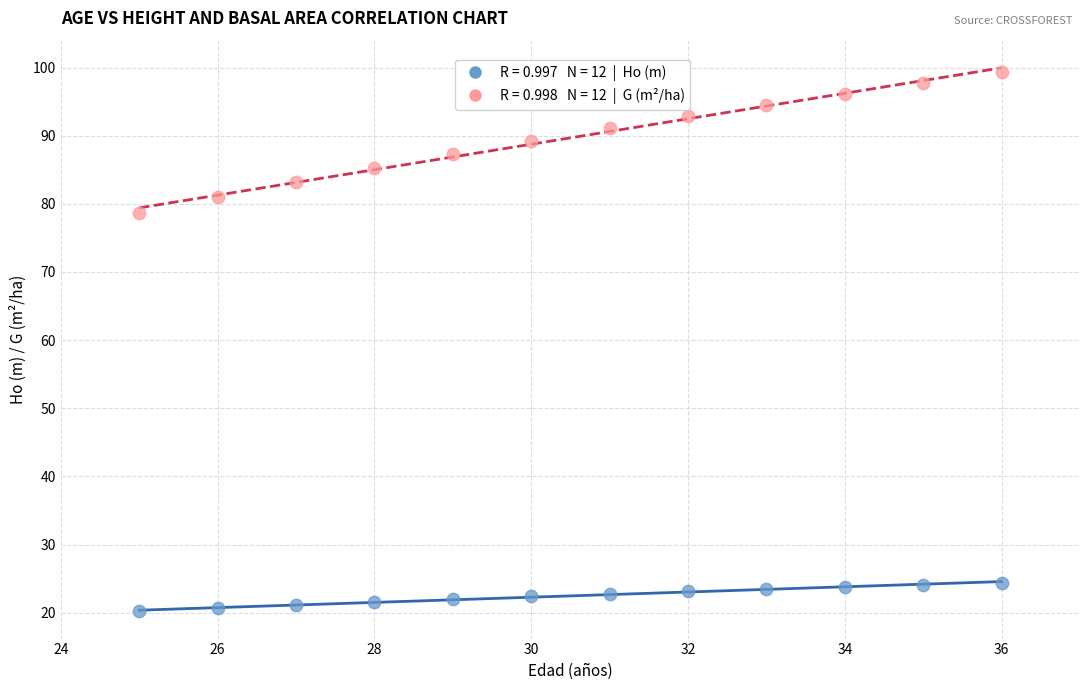

Across all series, what Y value is closest to 59?

78.7